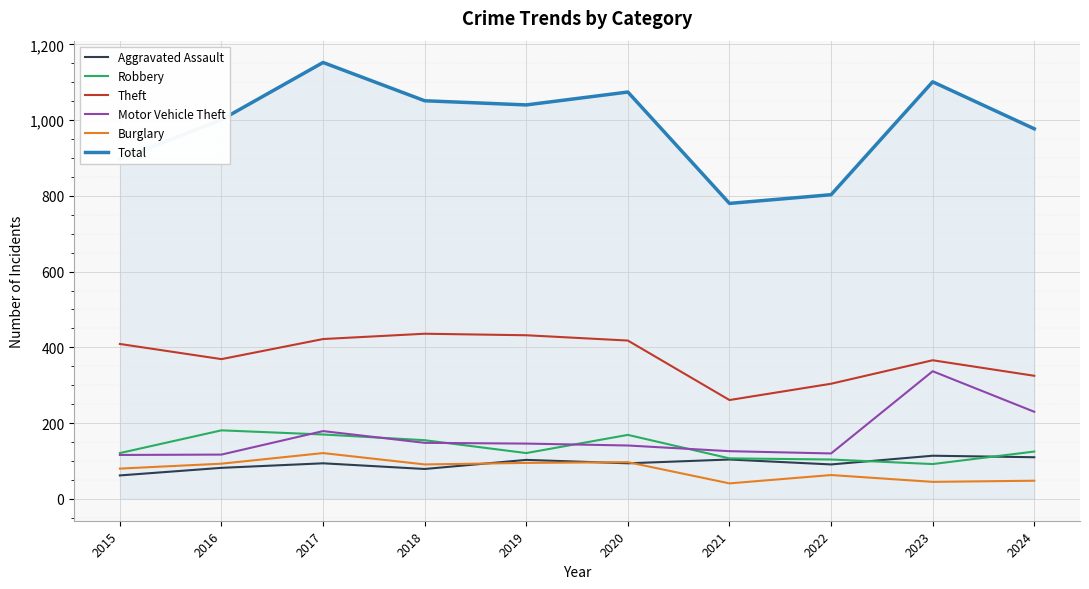

What is the average value of the Aggravated Assault series?

93